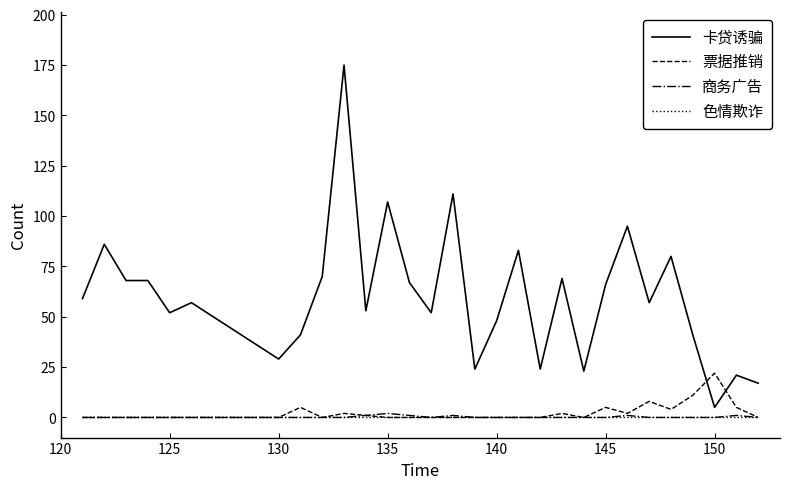

Which series has the widest spread of values?

卡贷诱骗